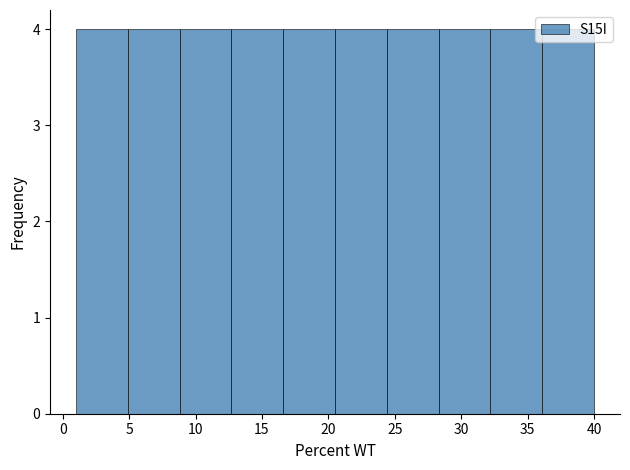

How tall is the bar that spans 32.2 to 36.1 on the x-axis? Neither the bar edges nor the heights are printed on the chart, so give them approximately, as read against the axes.

4